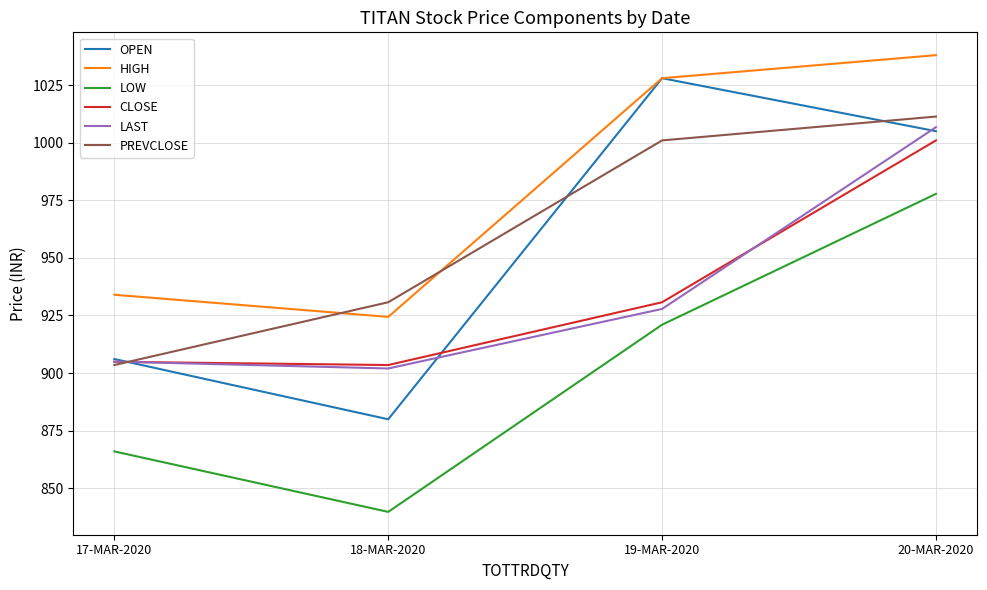

At which label is OPEN closest to 953?

17-MAR-2020